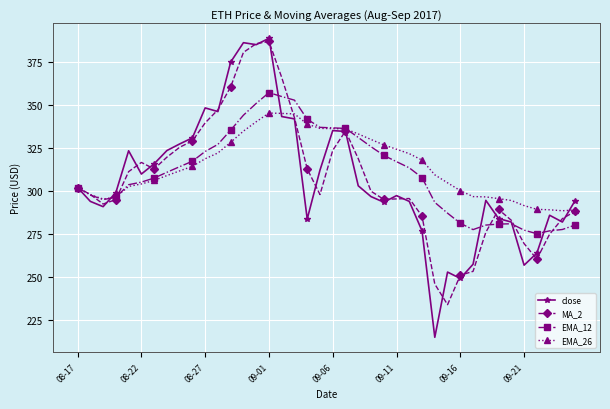

What is the average value of the MA_2 series?

307.0